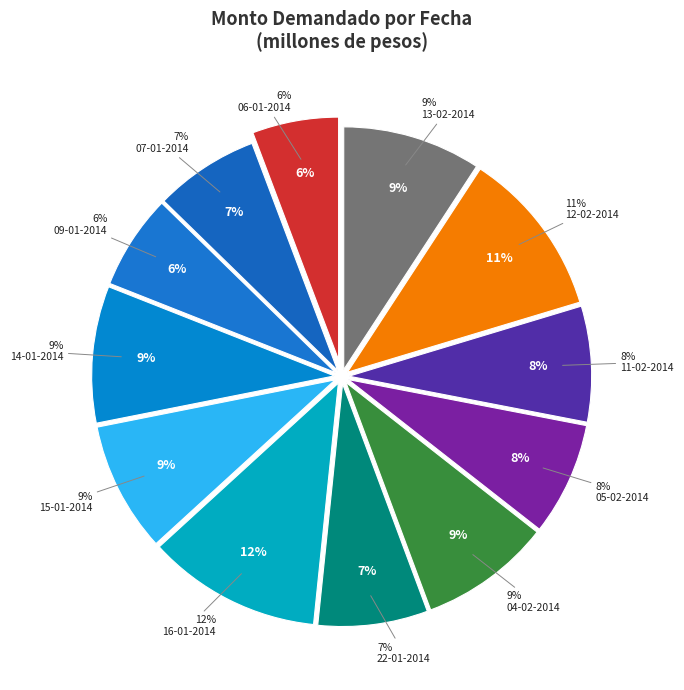

Combined, do 05-02-2014 and 06-01-2014 account for over 50%?

No